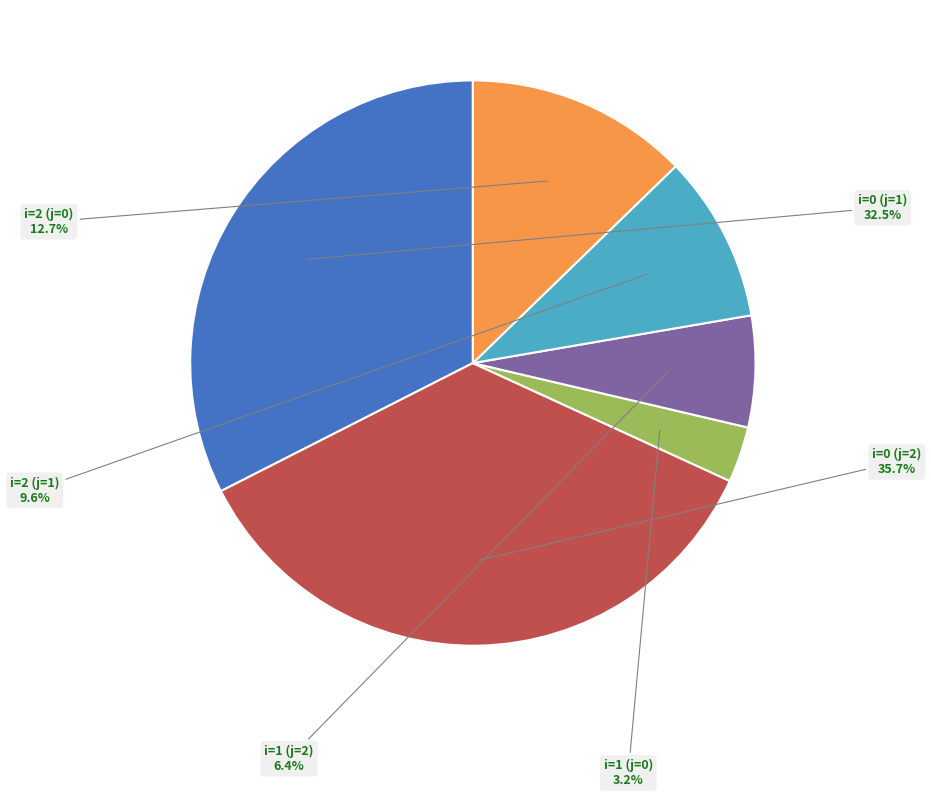

To the nearest percent, what percentage of the pie is i=0 (j=2)?

36%